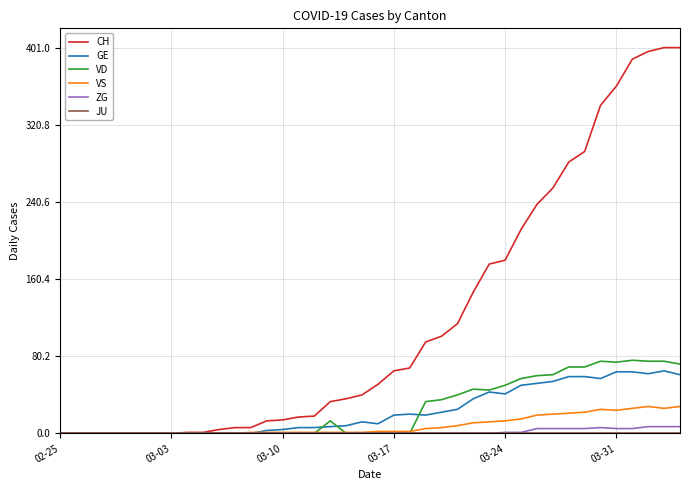

What is the maximum value shown in the chart?

401